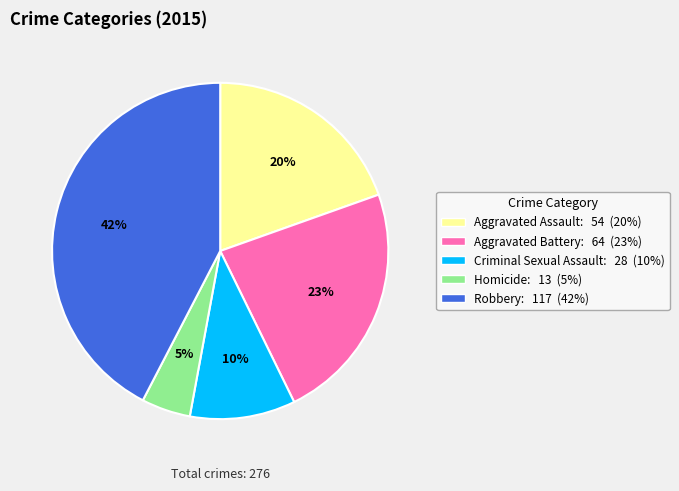

The Robbery slice represents 42% of the pie. True or false?

True